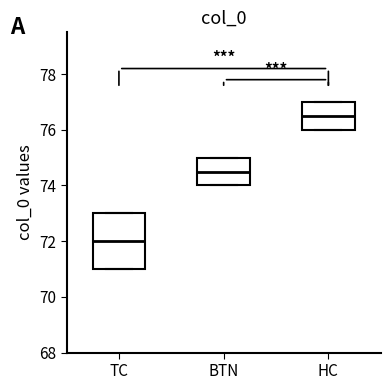

Comparing the boxes themselves (not the whiskers), which one is the tallest?

TC